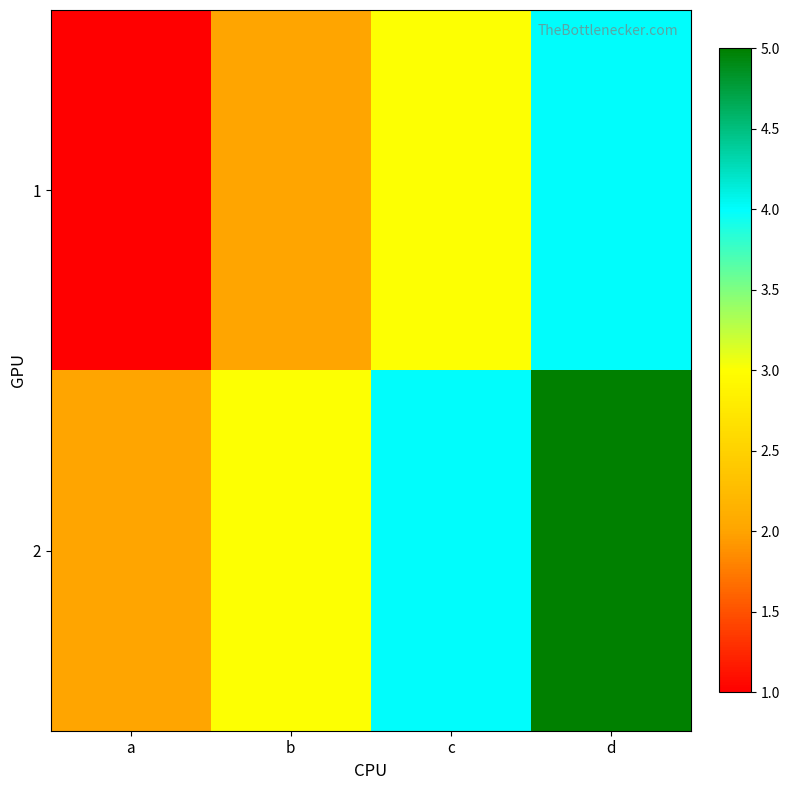

Which series has the widest spread of values?

1